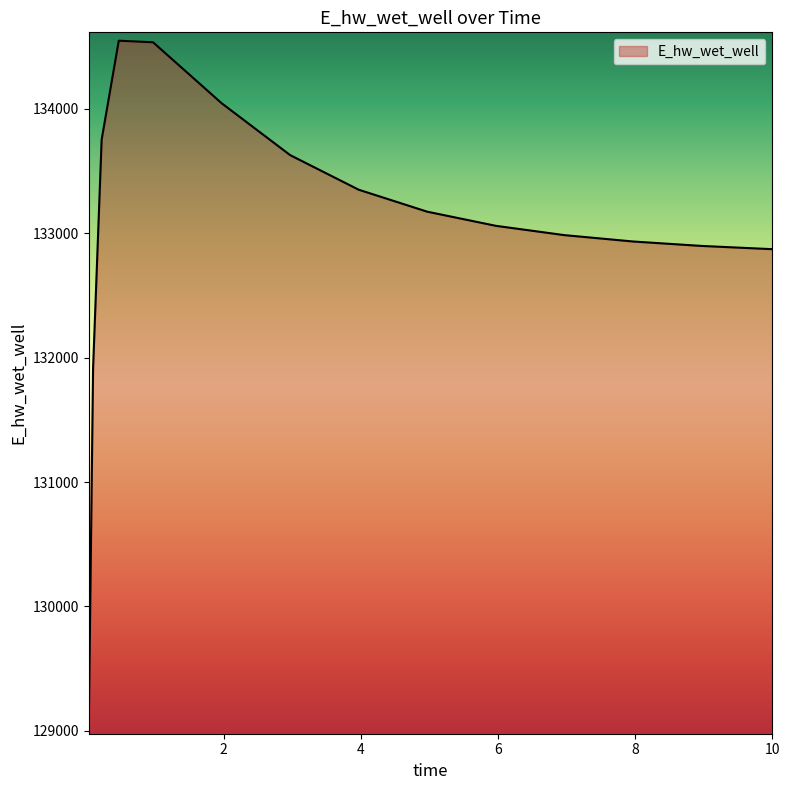

What is the minimum value shown in the chart?

129040.8